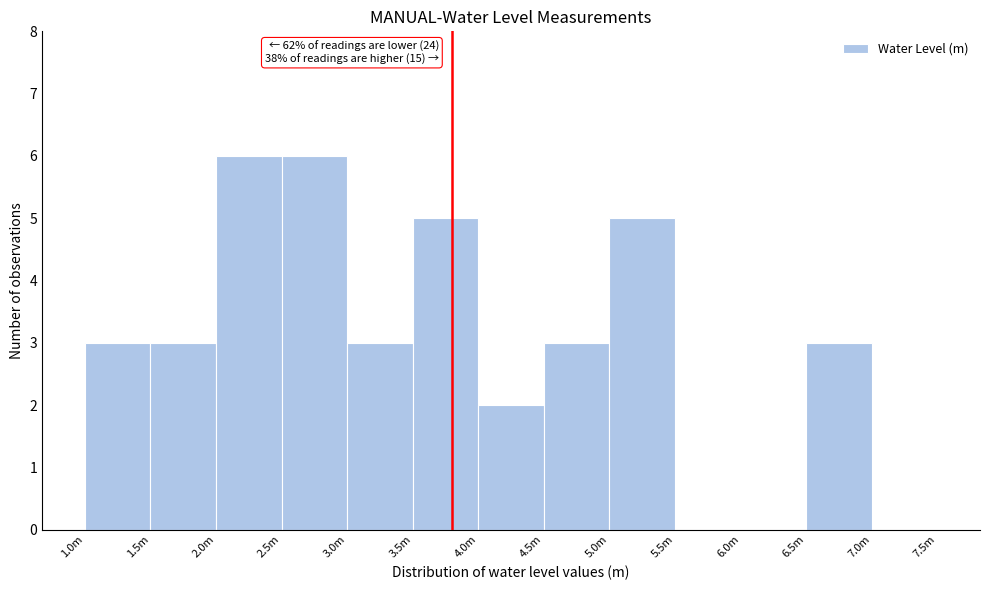

Reading left to right, what are all the values shown in this chart?

1.0m=3	1.5m=3	2.0m=6	2.5m=6	3.0m=3	3.5m=5	4.0m=2	4.5m=3	5.0m=5	5.5m=0	6.0m=0	6.5m=3	7.0m=0